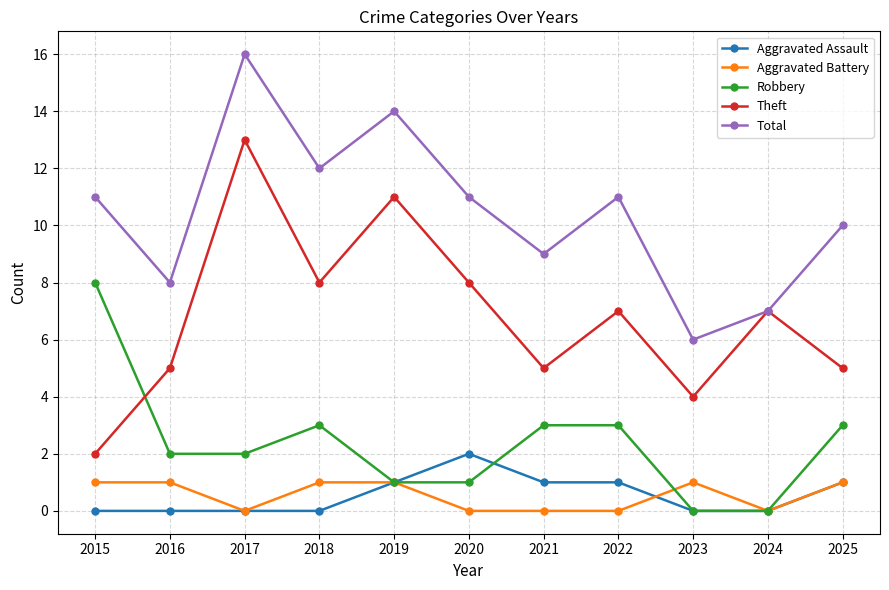

The Aggravated Assault series shows 0 at 2024. True or false?

True